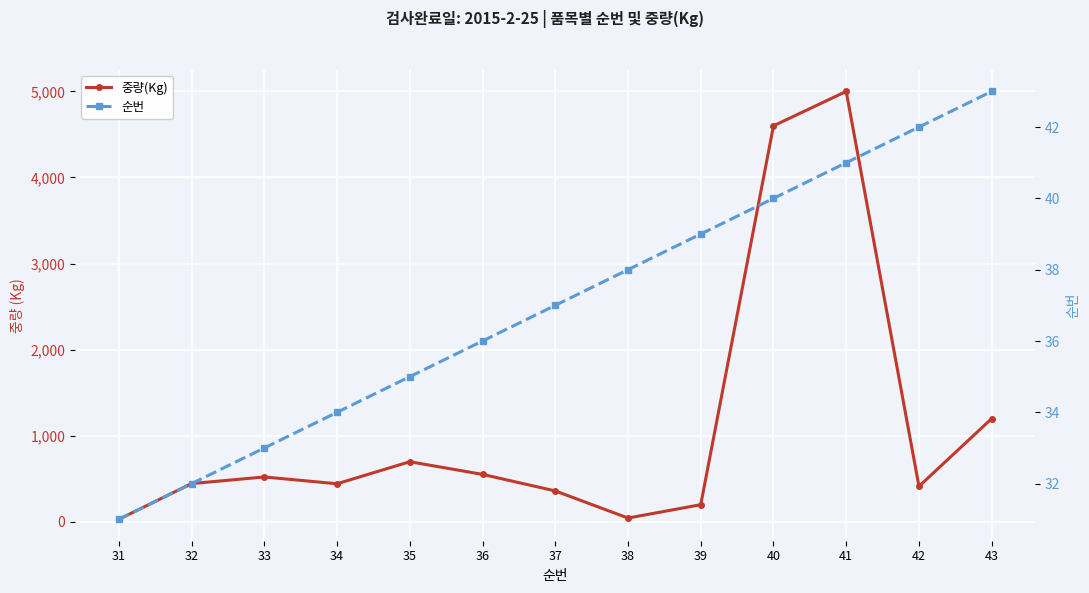

What is the smallest value displayed?

30